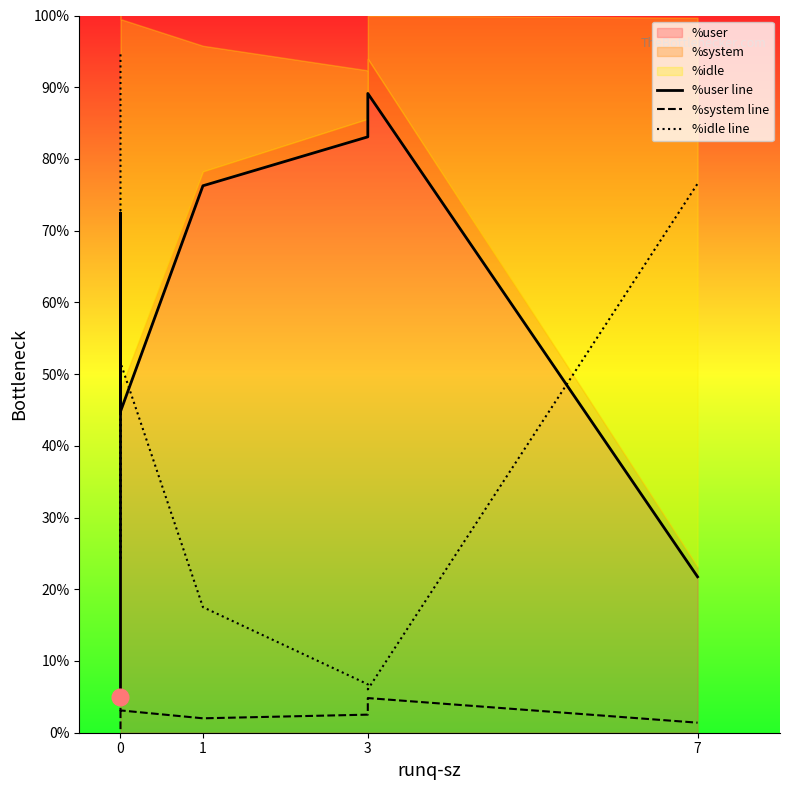

After their last crossing, which series has the higher values: %user line or %idle line?

%idle line